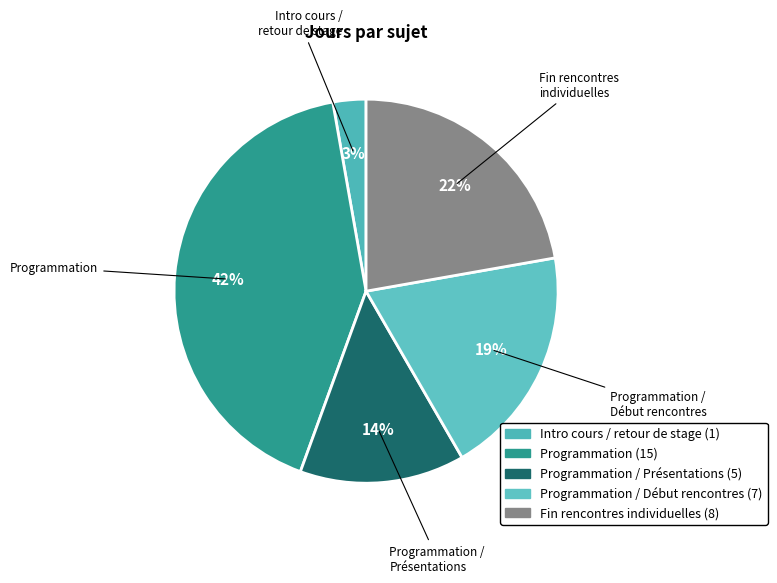

How many slices are in this pie chart?

5